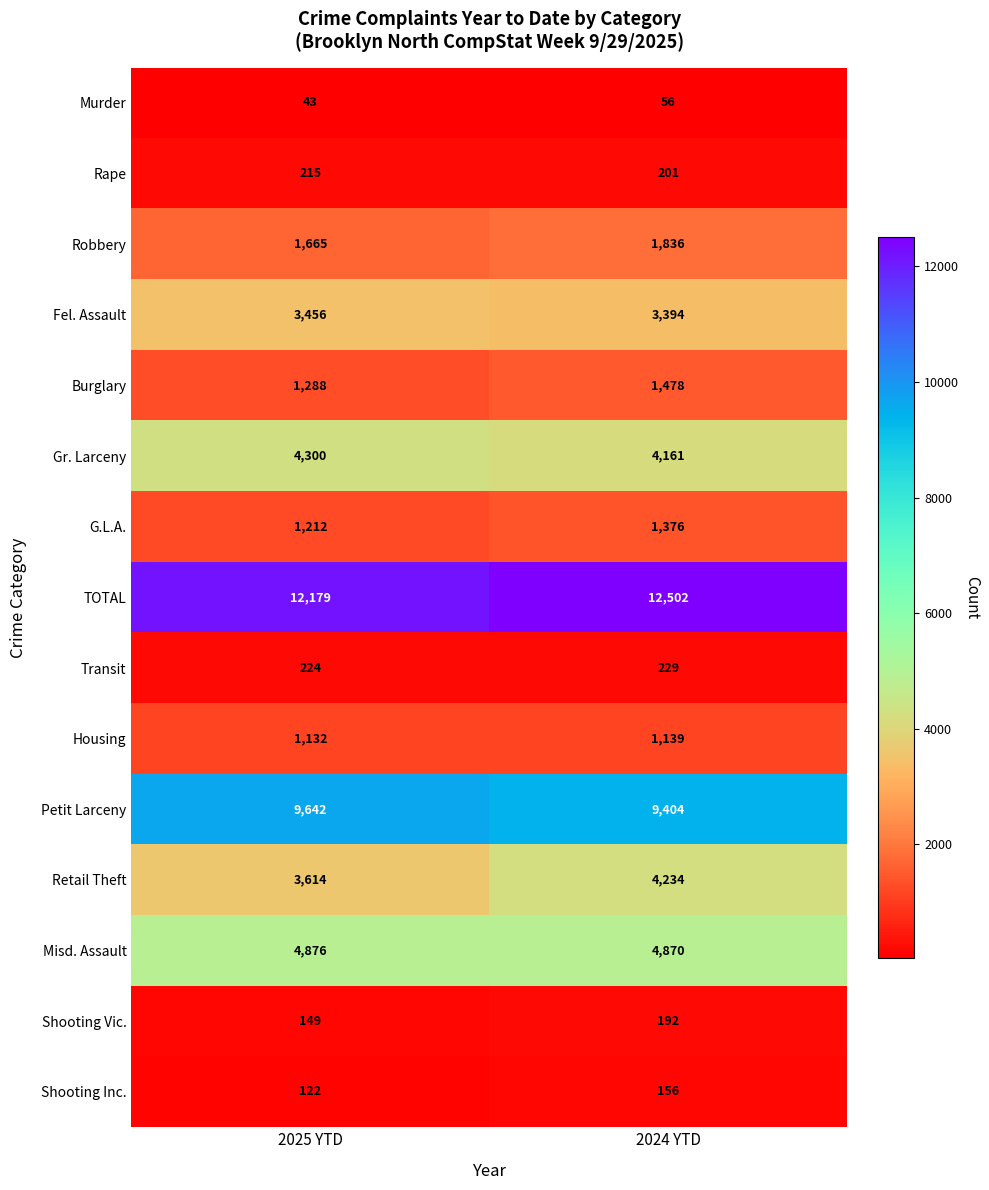

Rank the series by their maximum value, from highest to lowest.

TOTAL, Petit Larceny, Misd. Assault, Gr. Larceny, Retail Theft, Fel. Assault, Robbery, Burglary, G.L.A., Housing, Transit, Rape, Shooting Vic., Shooting Inc., Murder